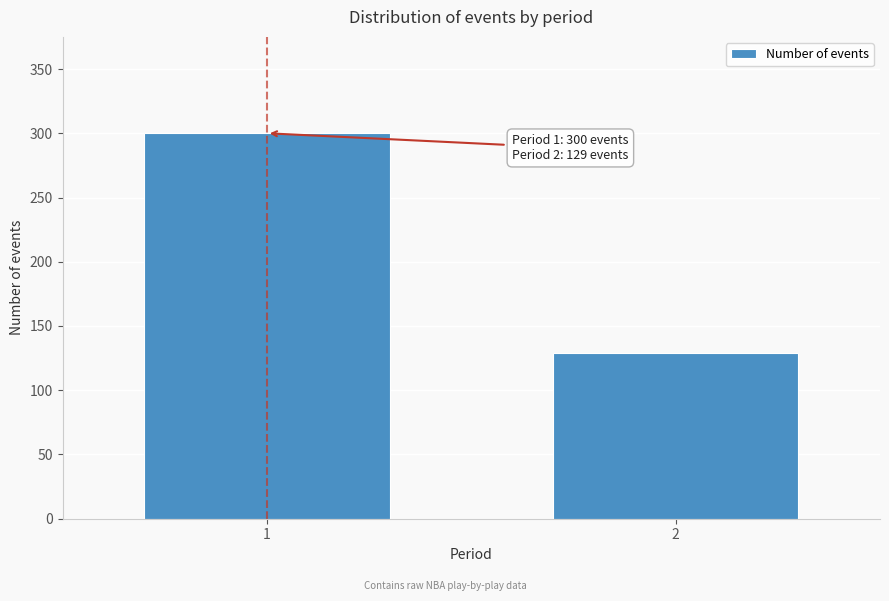

Reading left to right, extract all data points from this chart.

1=300	2=129